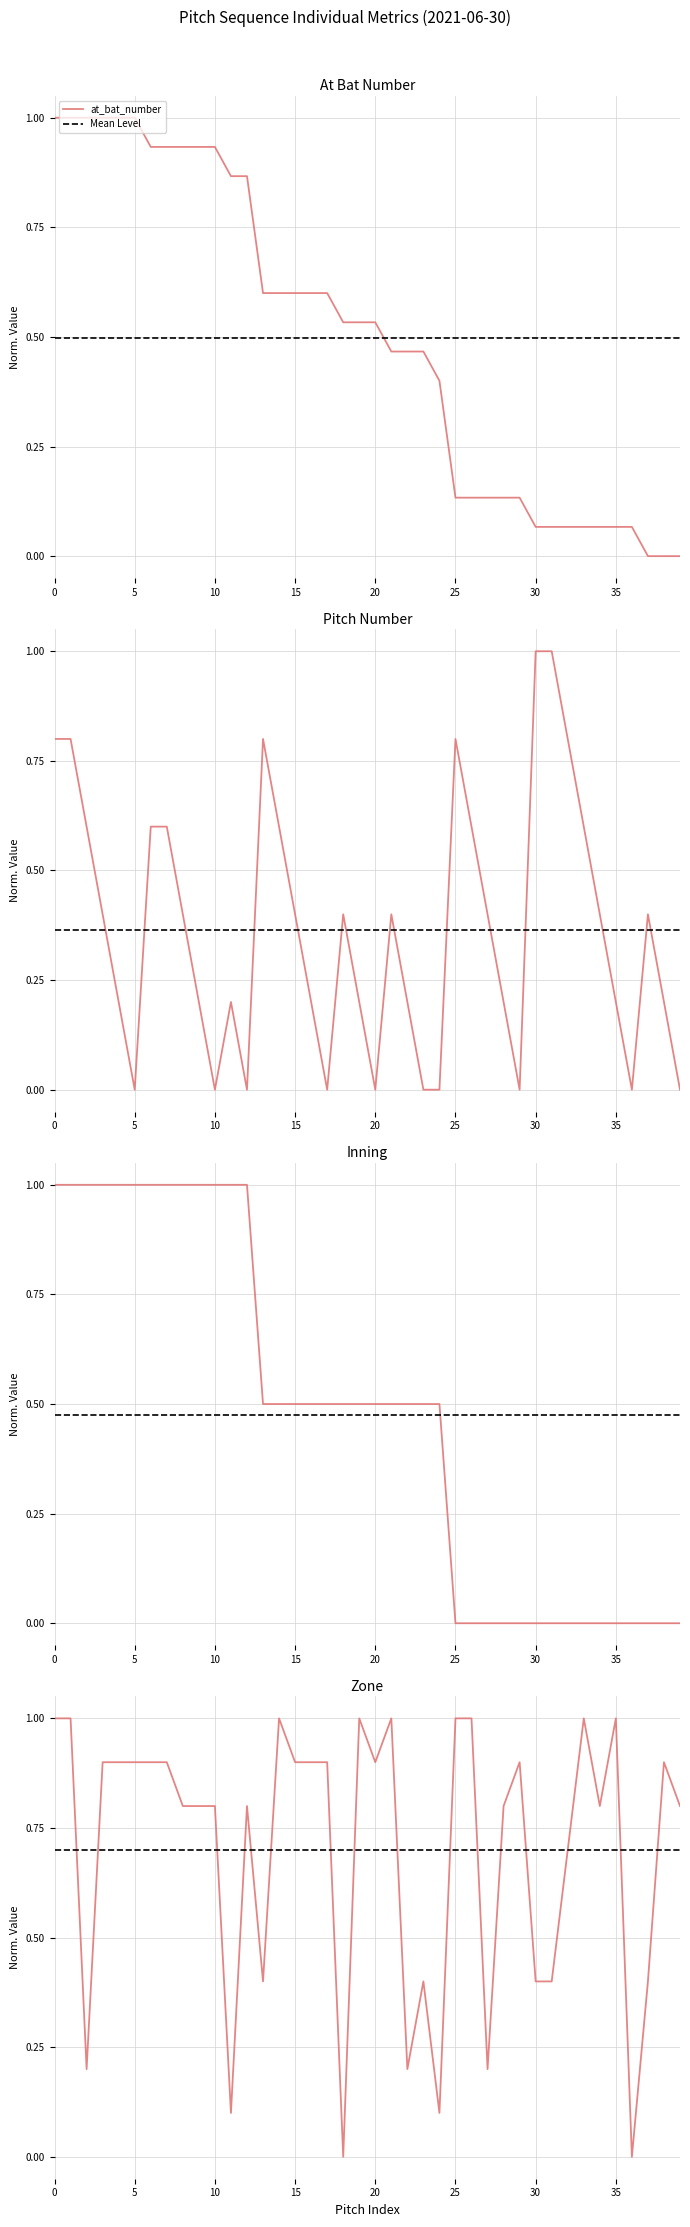

What is the sum of the Mean Level values at 20 and 31?

1.4